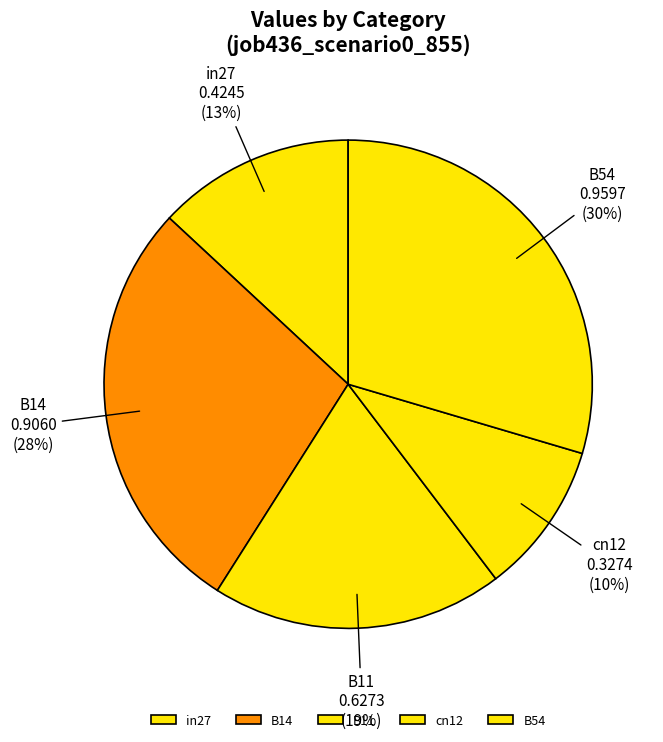

Between B54 and B14, which is larger?

B54